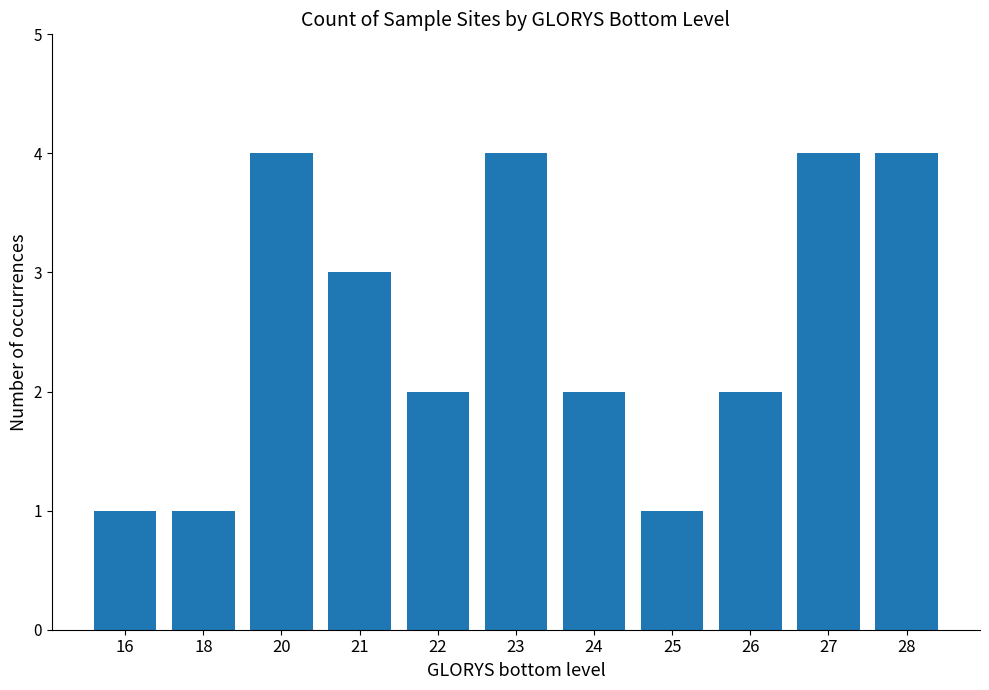

Which has a higher value, 25 or 23?

23